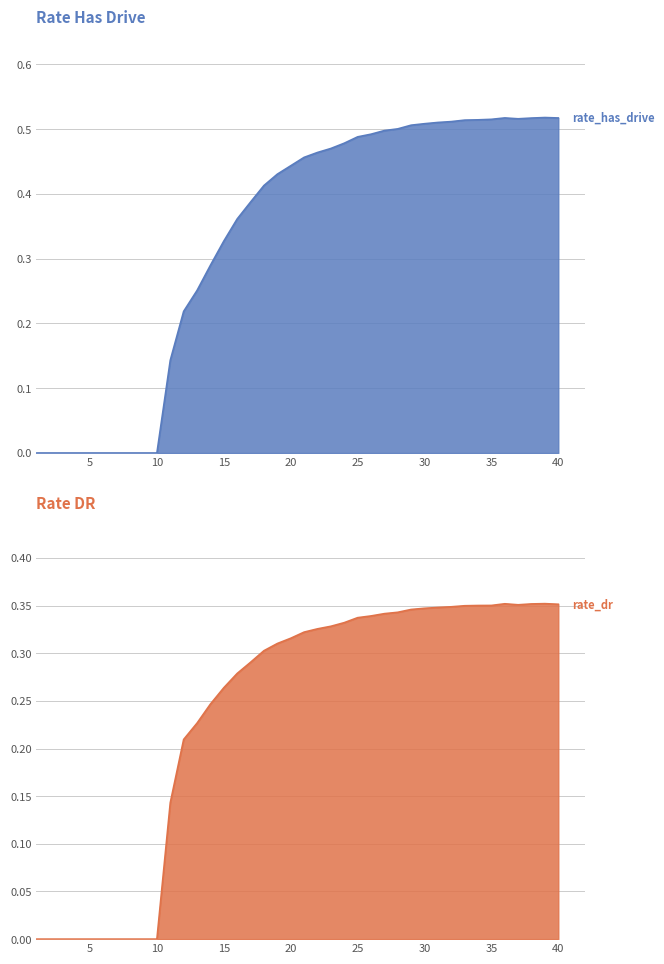

How many distinct data groups are displayed?

2